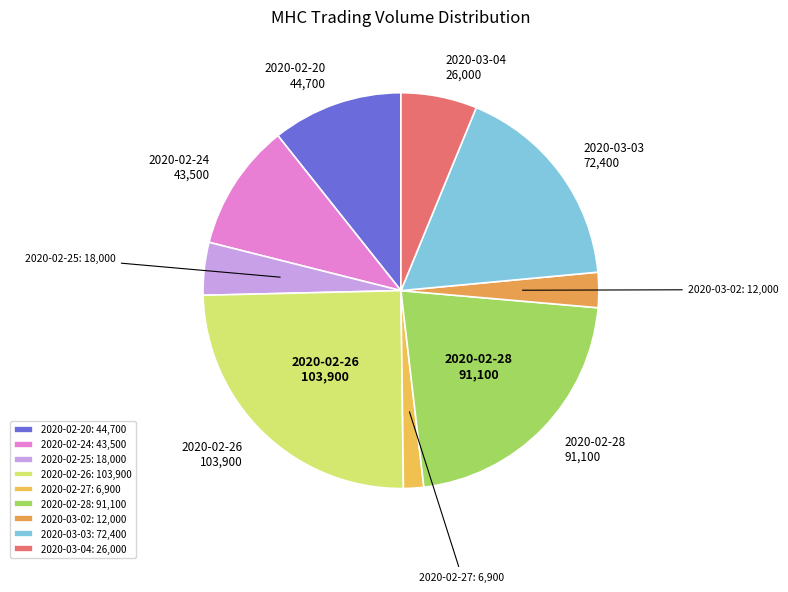

Is it true that 2020-02-27 is 14% of the pie?

False